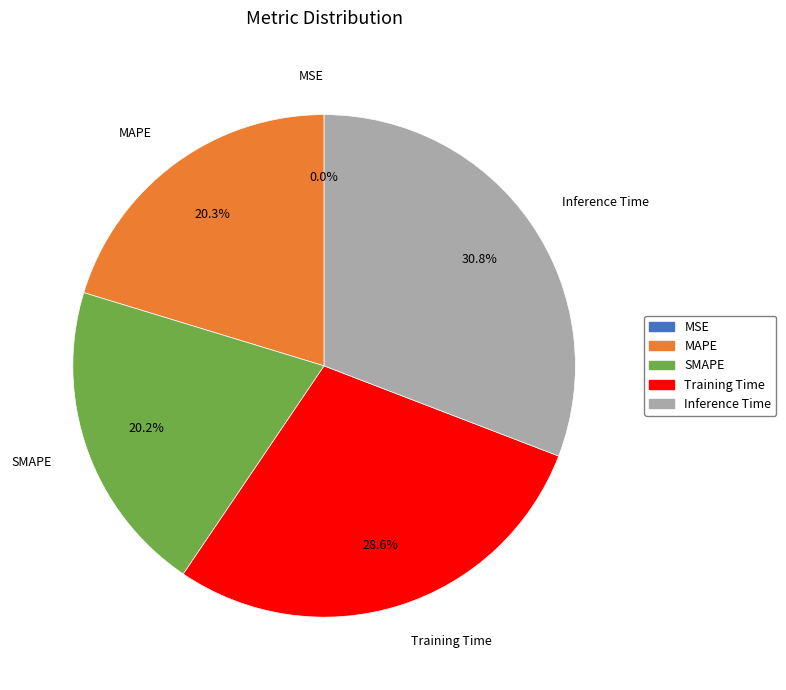

Which category has the biggest portion of the pie?

Inference Time